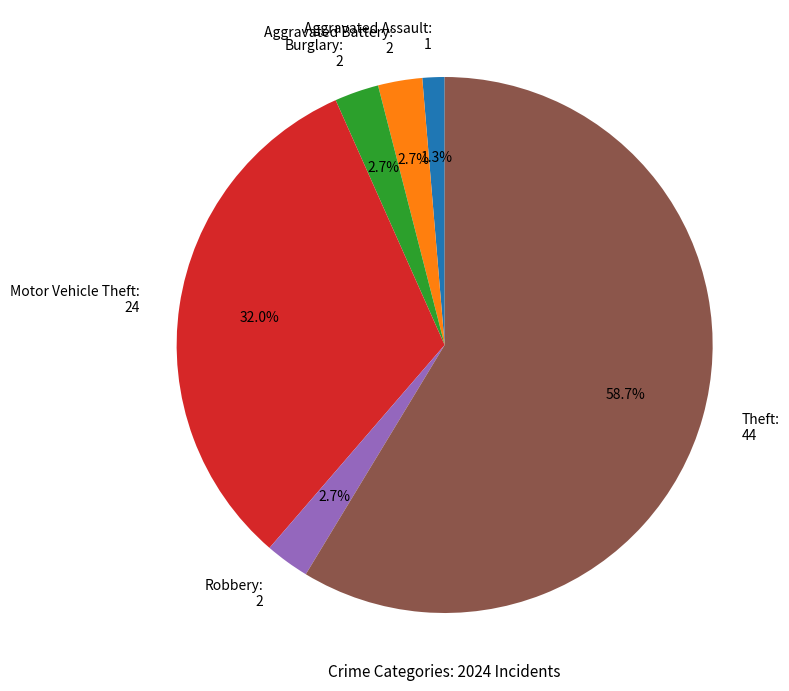

To the nearest percent, what is the difference between the largest and smallest slice percentages?

57%